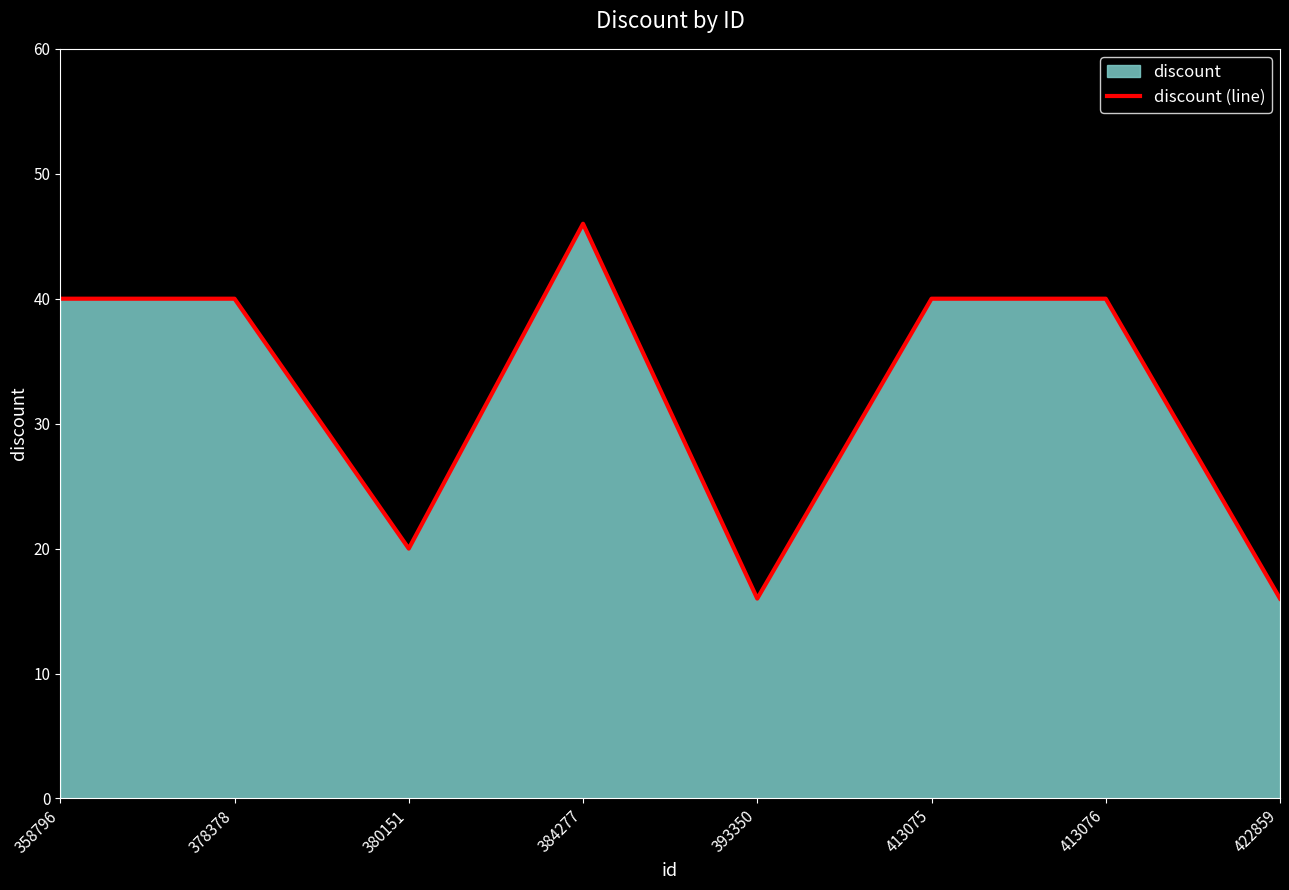

Count the number of categories in the chart.

8